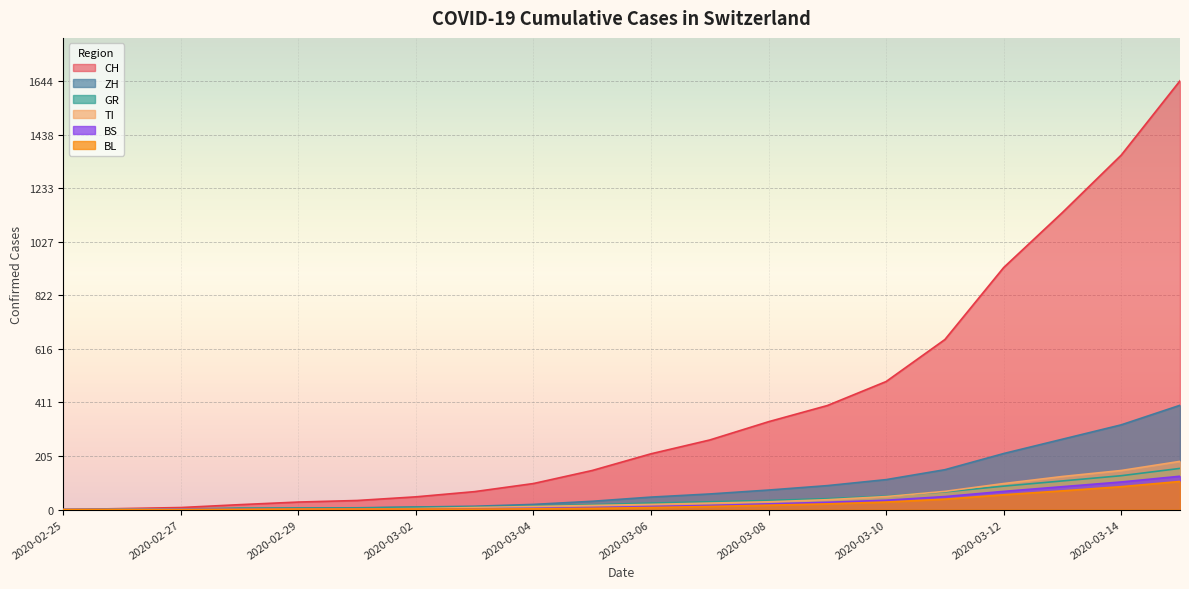

What position from the right is 2020-03-01?

15